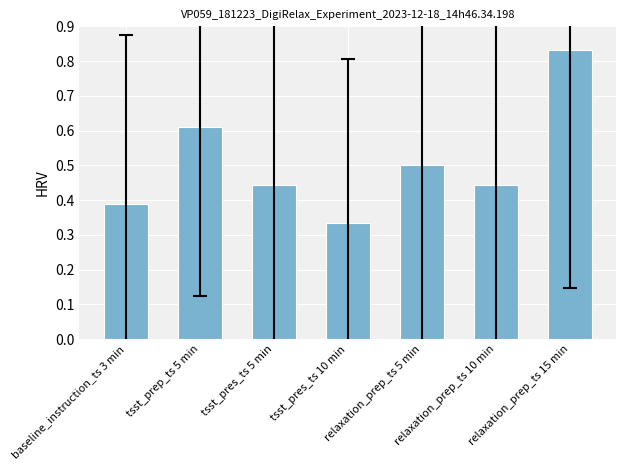

How many data points does each series have?

7